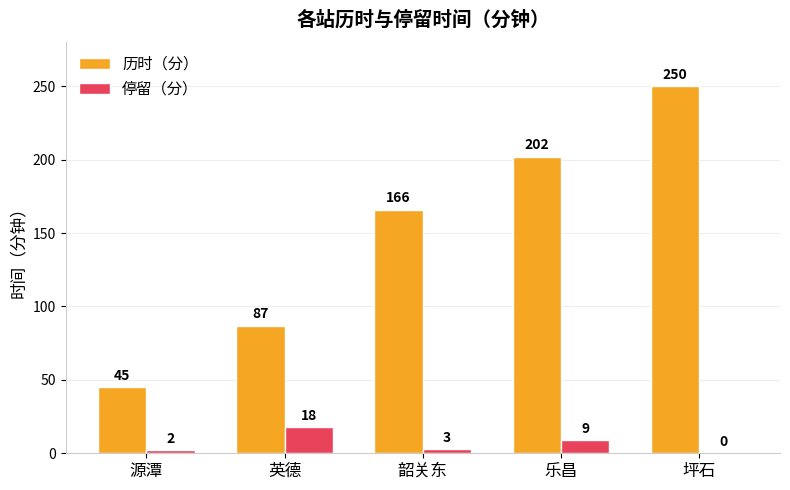

Is the value of 停留（分） at 坪石 greater than the value of 历时（分） at 源潭?

No